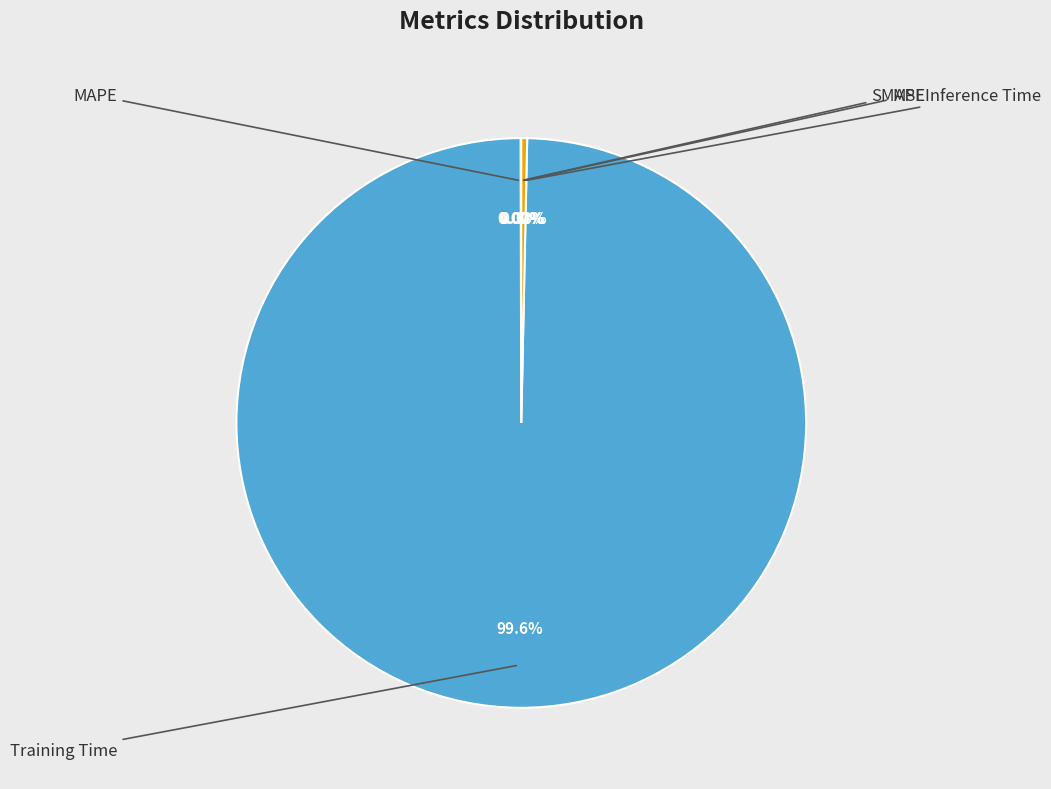

Is there any slice that represents more than half of the pie?

Yes